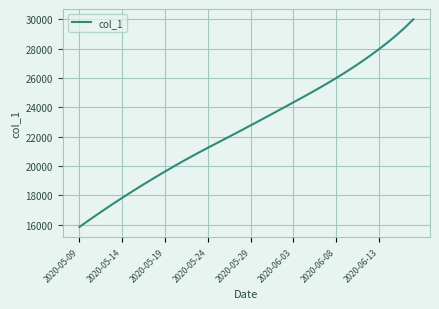

What is the minimum value shown in the chart?

15842.6